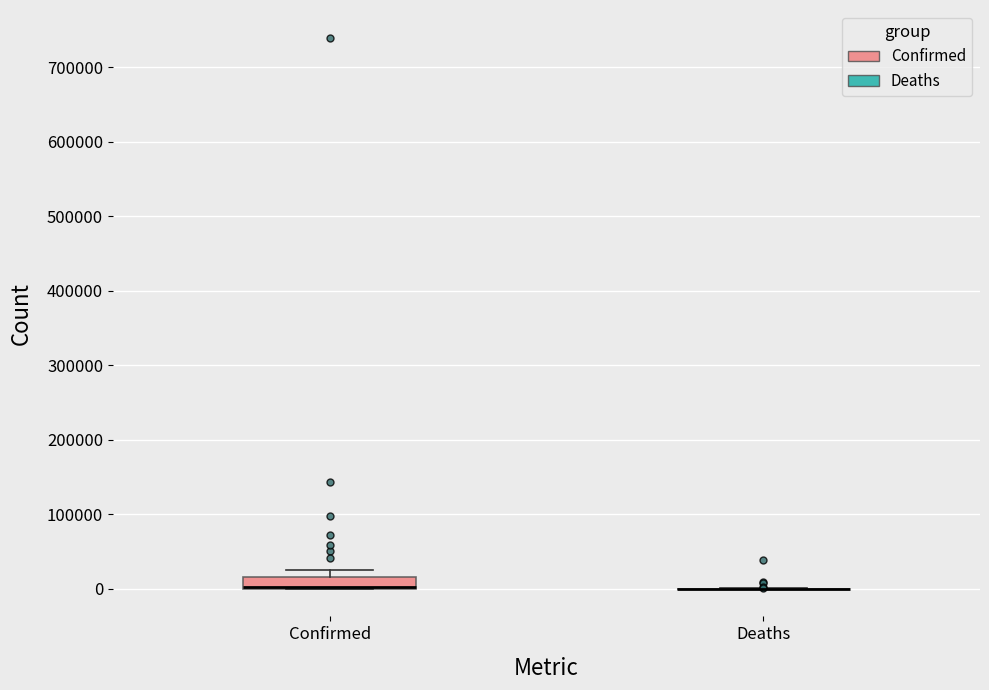

Reading left to right, transcribe this box plot: for each box, give where its median line is, the range the box spans, and where its two whiskers end, as read against the y-axis. The values are not printed on the chart, so give them approximately, as read against the axis.

Confirmed: median 0 (drawn on the box's lower edge), box 0 to 20000, whiskers 0 to 20000 (above the box's upper edge)
Deaths: box collapsed to a line at 0, whiskers 0 to 0